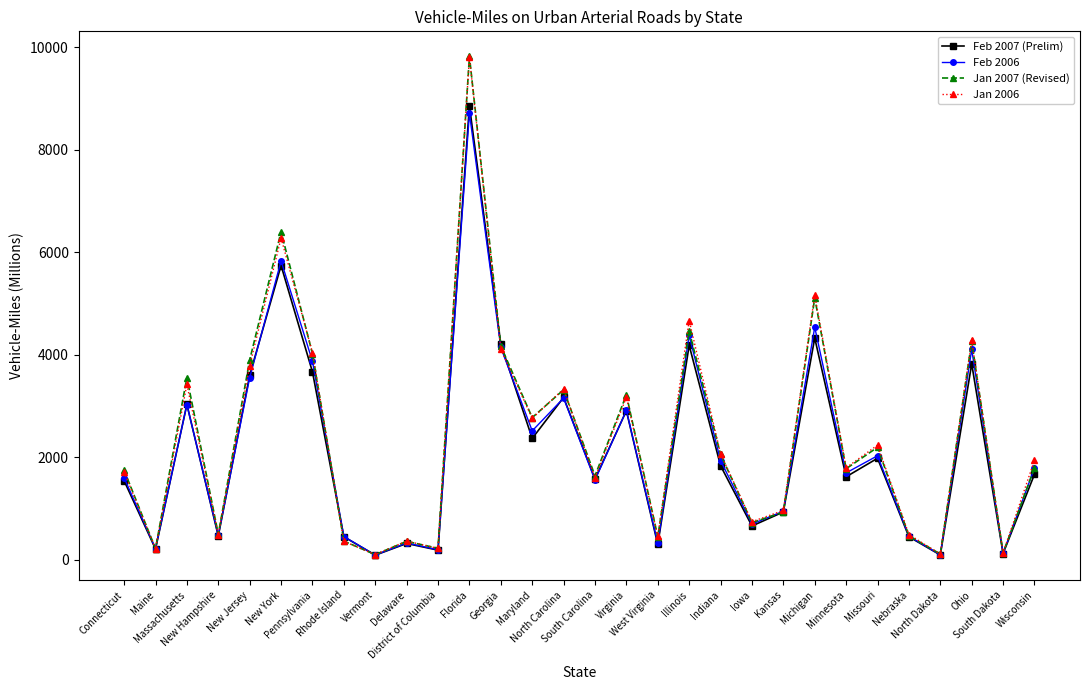

What is the maximum value shown in the chart?

9820